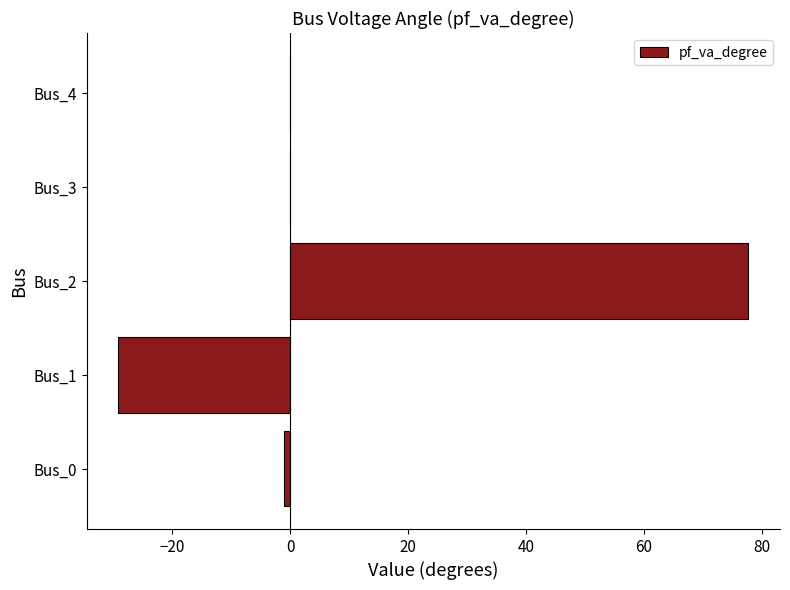

What is the change in value from Bus_1 to Bus_2?

+107.0